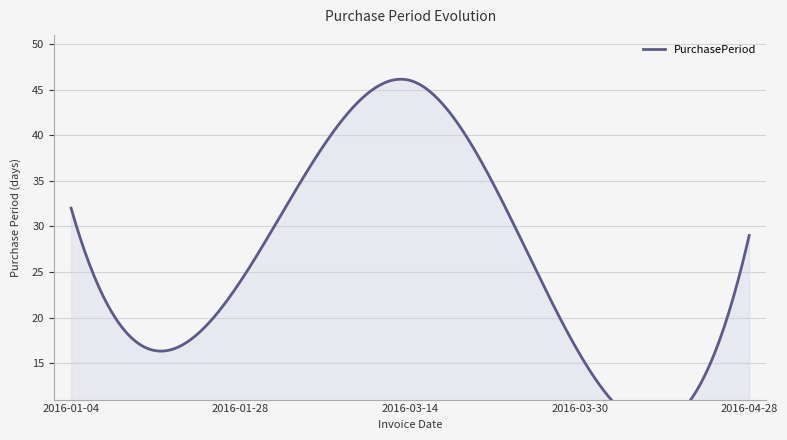

How many interior local valleys (lower than both neighbors) does the data have?

2